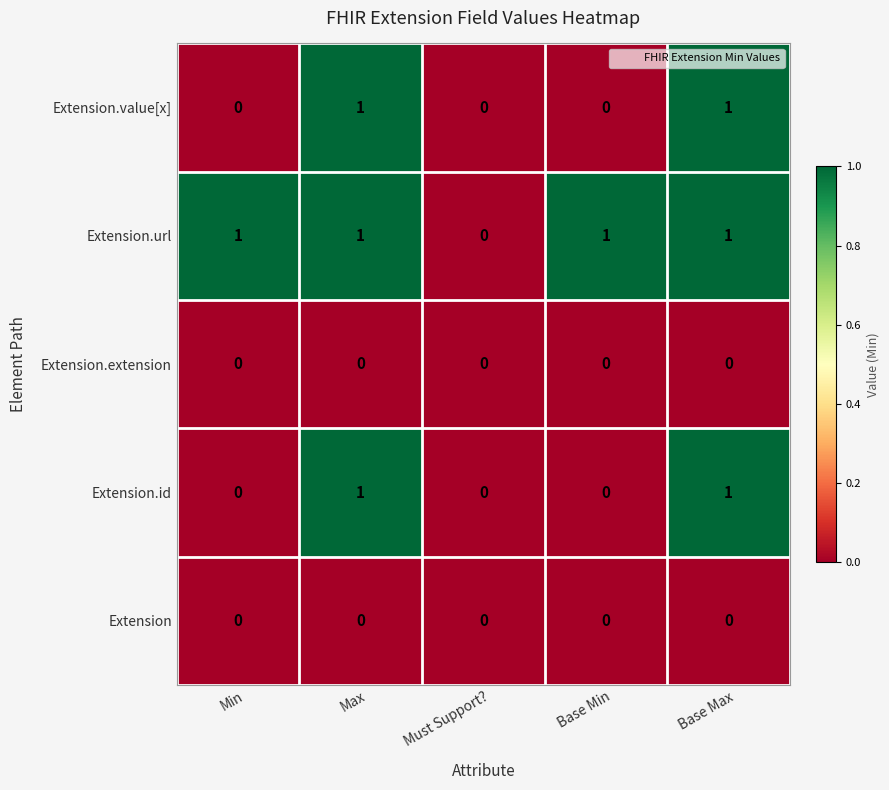

How many Extension.id values are between 0 and 1?

5